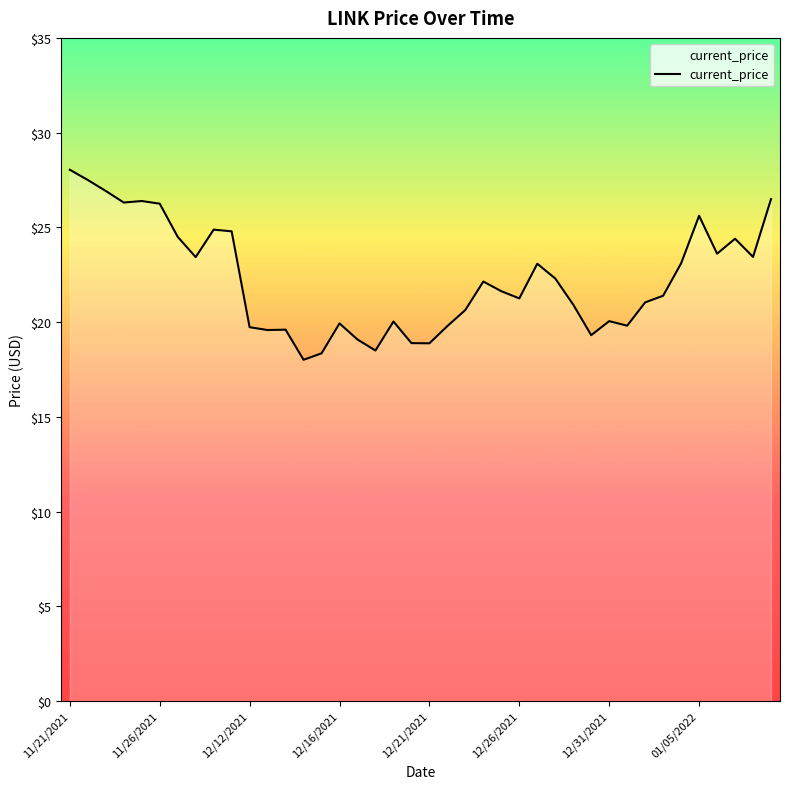

What is the greatest value displayed?

28.0